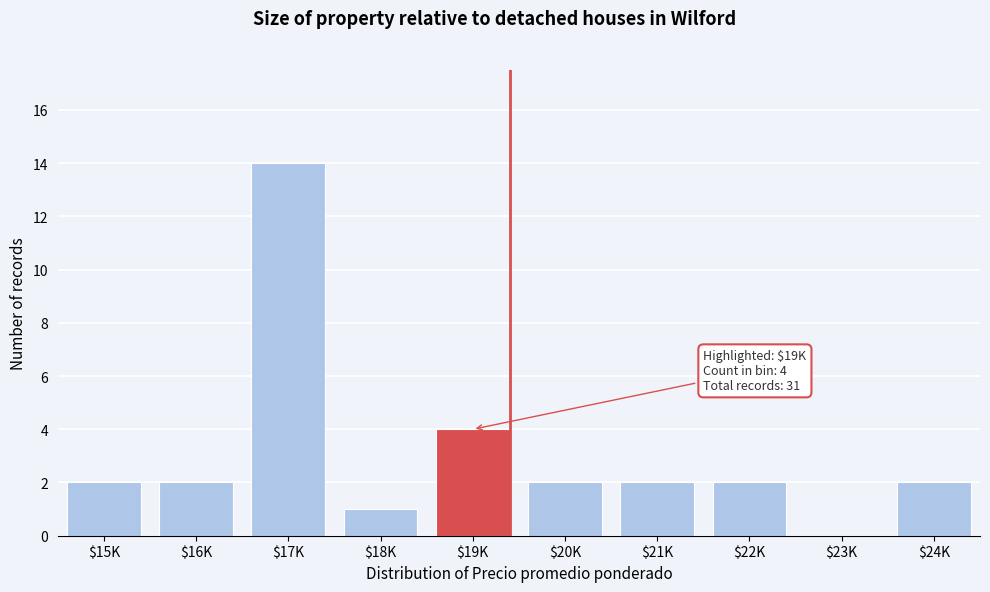

The chart shows a value of -8 at $23K. True or false?

False